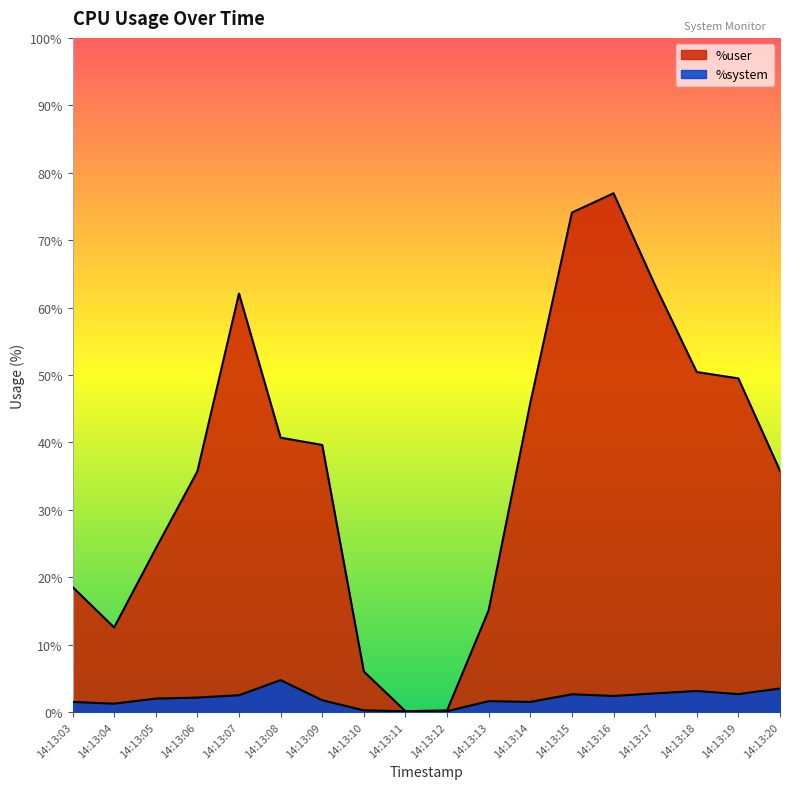

In %user, how many points are lower than both neighbors (excluding endpoints)?

2